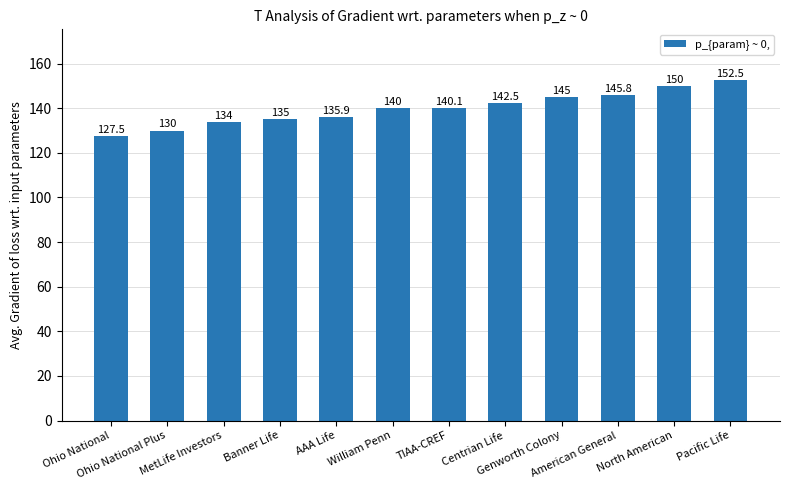

What position from the right is Pacific Life?

1